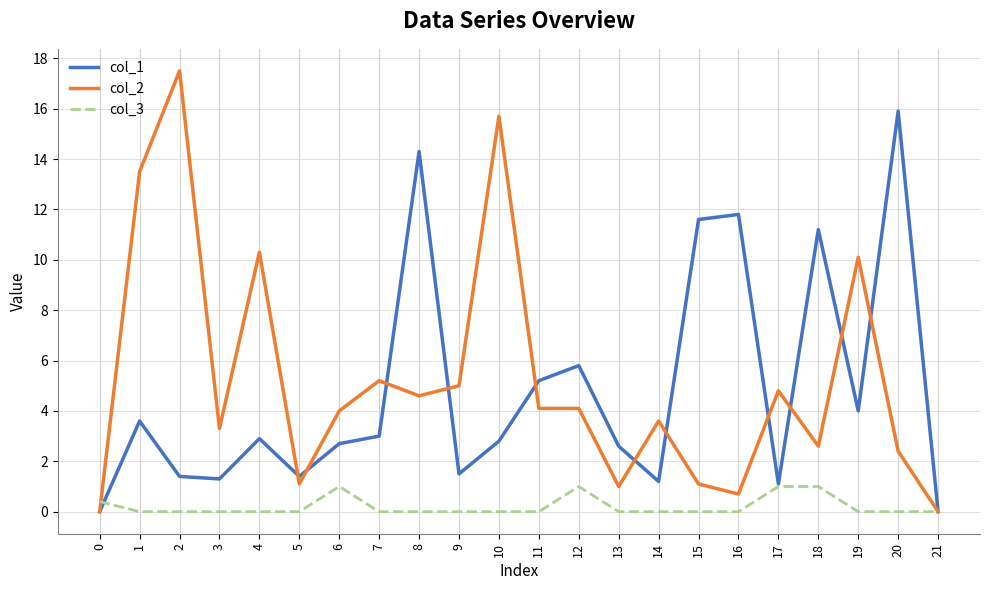

Which series changed the most between 4 and 20?

col_1